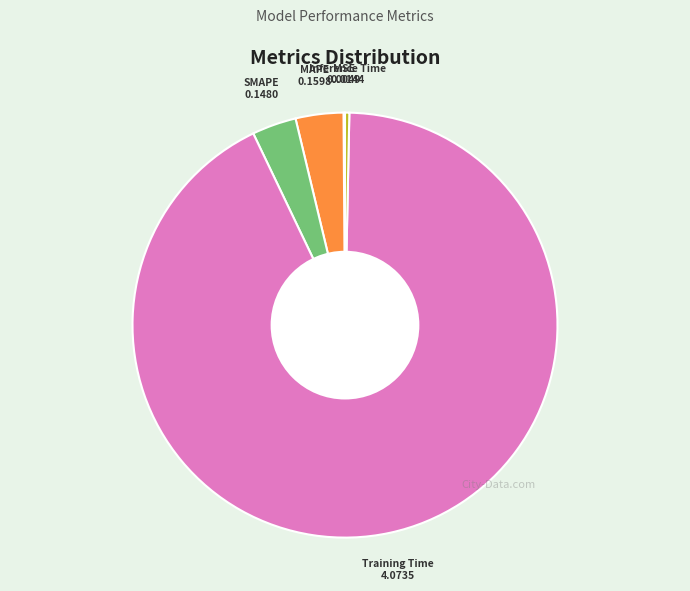

Is there a majority slice in this chart?

Yes